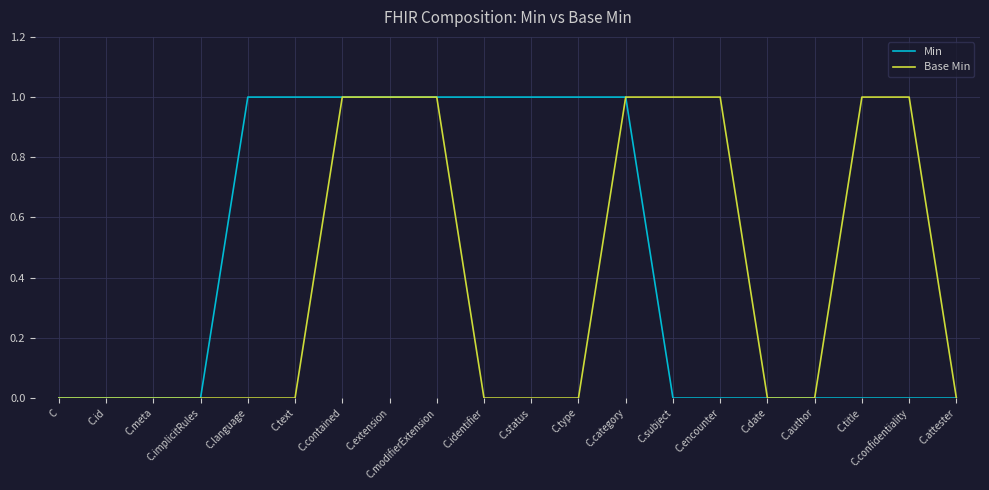

What are all the series names shown in the legend?

Min, Base Min